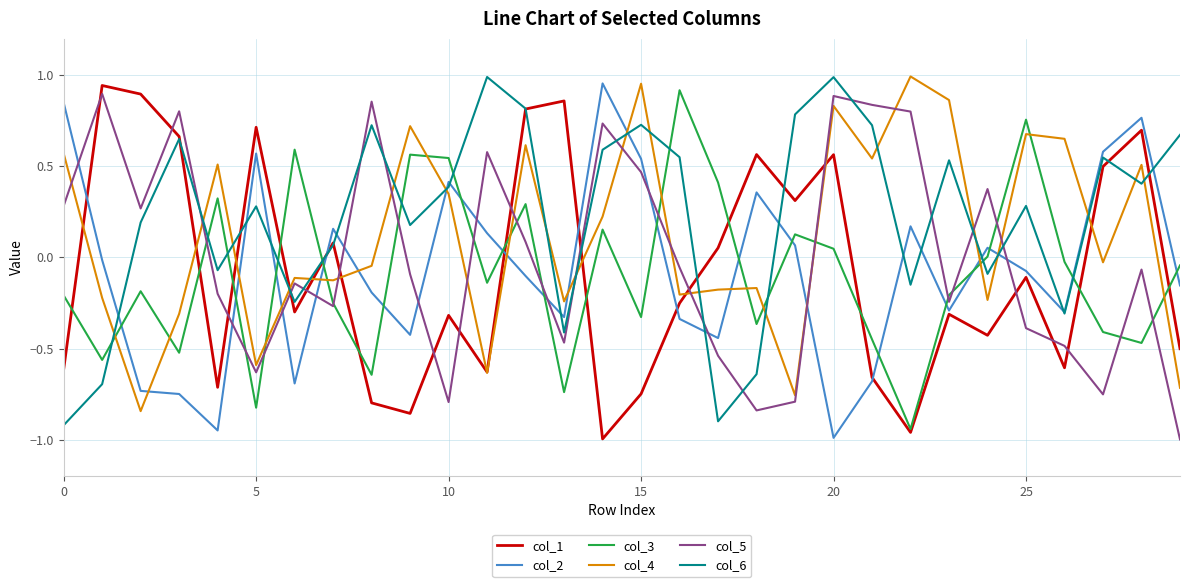

Which series ends up on top after the final intersection of col_5 and col_6?

col_6